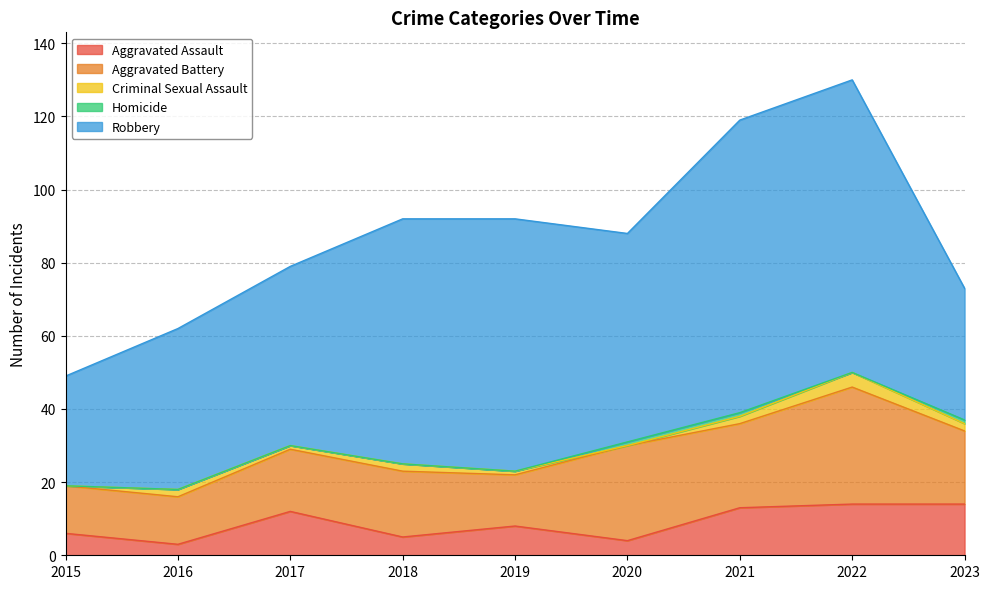

What is the total value across all series at 2022?

130